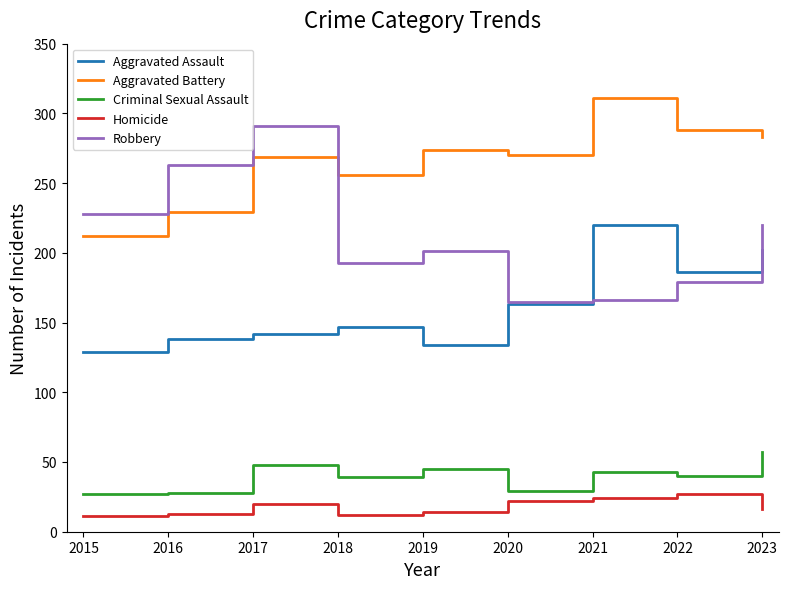

In Robbery, how many points are lower than both neighbors (excluding endpoints)?

2